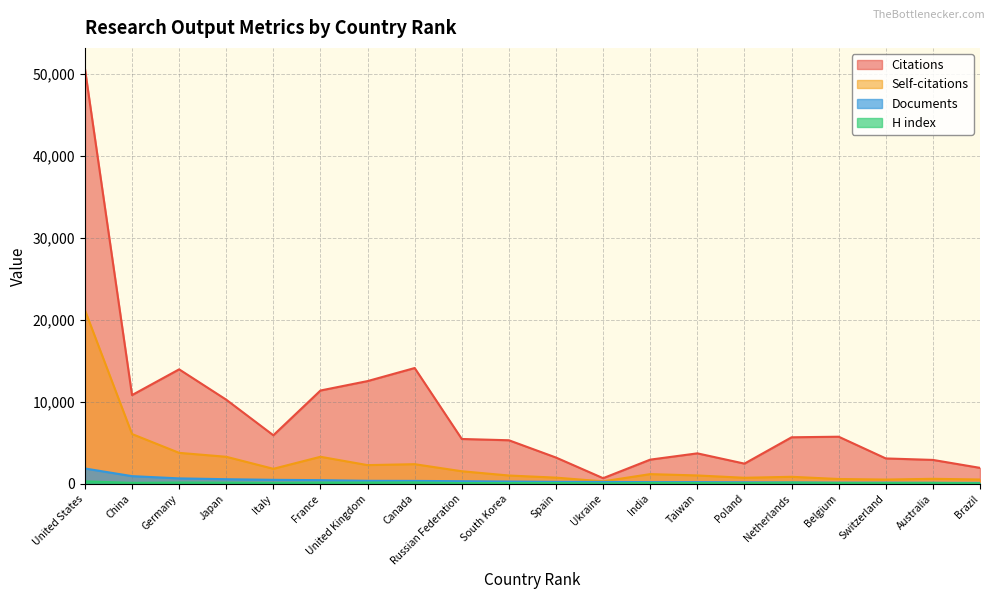

Where does the Citations series first go above 5678?

United States